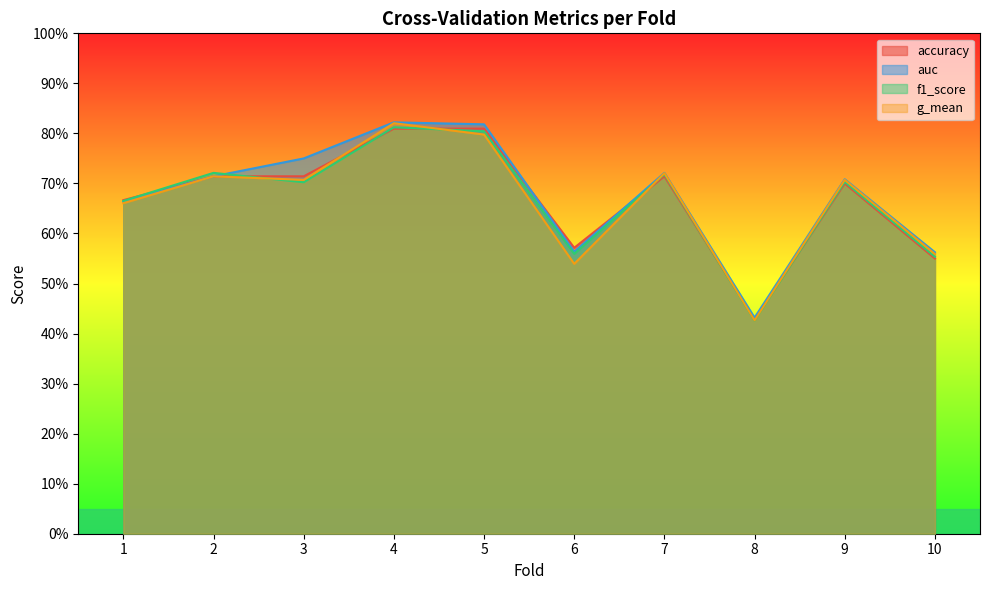

Reading left to right, list all the values displayed in this chart.

accuracy: 0.7	0.7	0.7	0.8	0.8	0.6	0.7	0.4	0.7	0.6
auc: 0.7	0.7	0.8	0.8	0.8	0.6	0.7	0.4	0.7	0.6
f1_score: 0.7	0.7	0.7	0.8	0.8	0.6	0.7	0.4	0.7	0.6
g_mean: 0.7	0.7	0.7	0.8	0.8	0.5	0.7	0.4	0.7	0.6